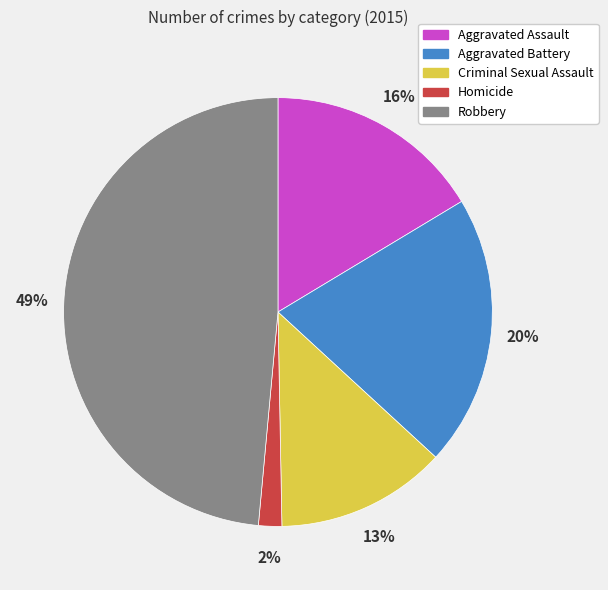

True or false: Aggravated Assault accounts for 16% of the total.

True